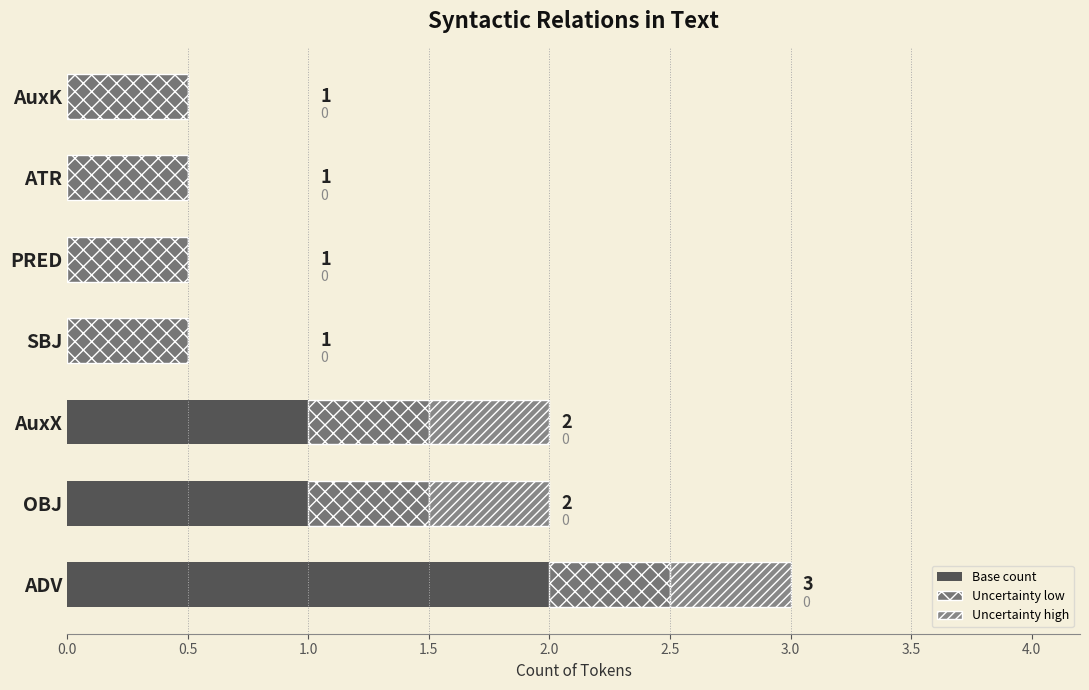

How many categories are shown in the chart?

7